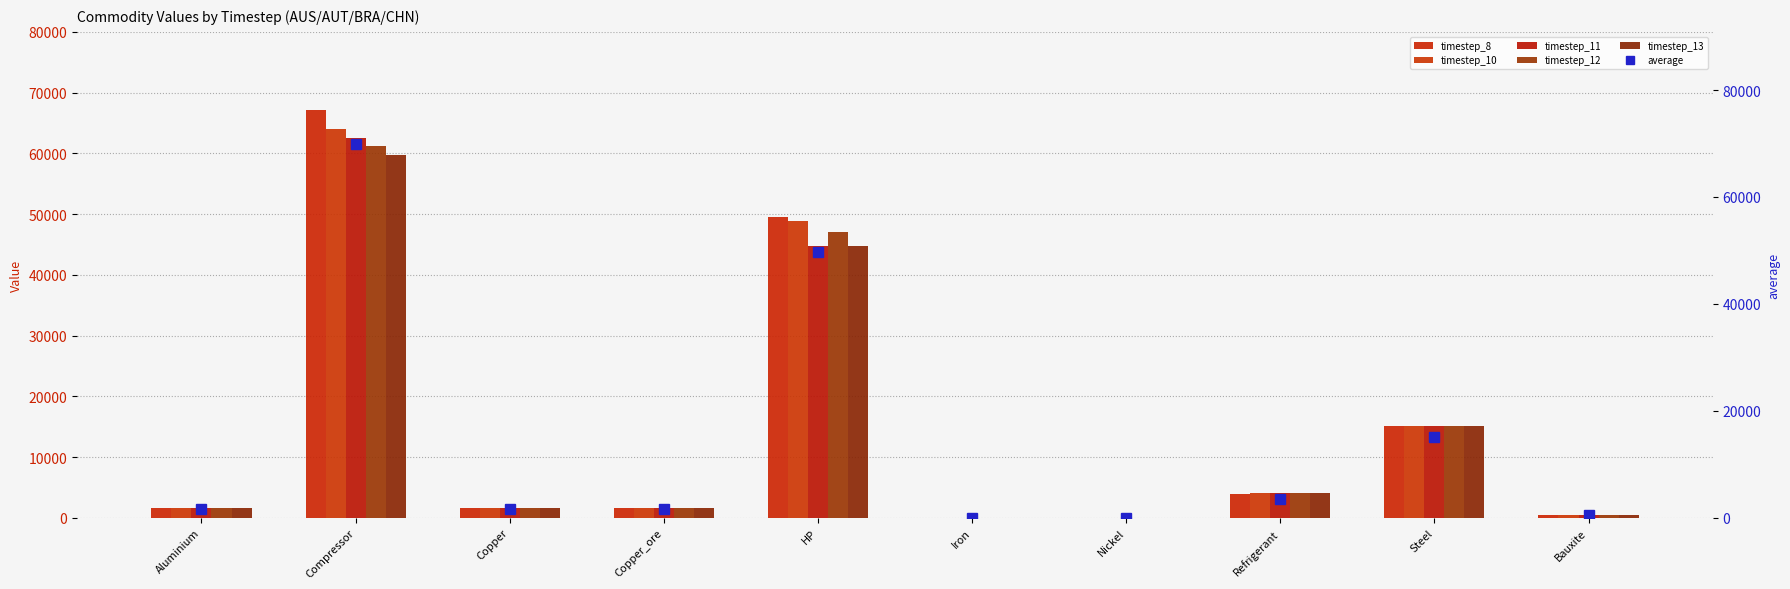

What is the highest value of the timestep_11 series?

62584.0